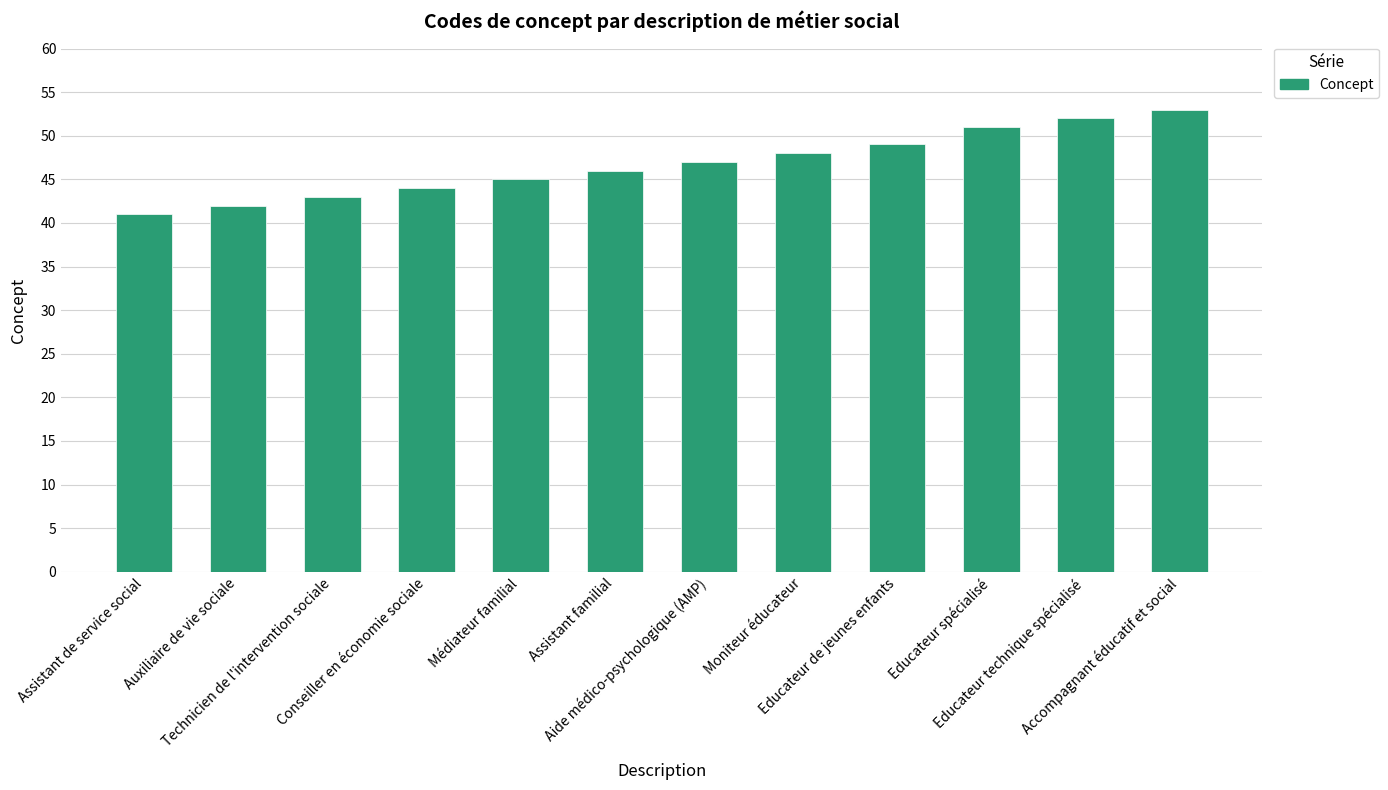

Reading left to right, list all the values displayed in this chart.

41	42	43	44	45	46	47	48	49	51	52	53